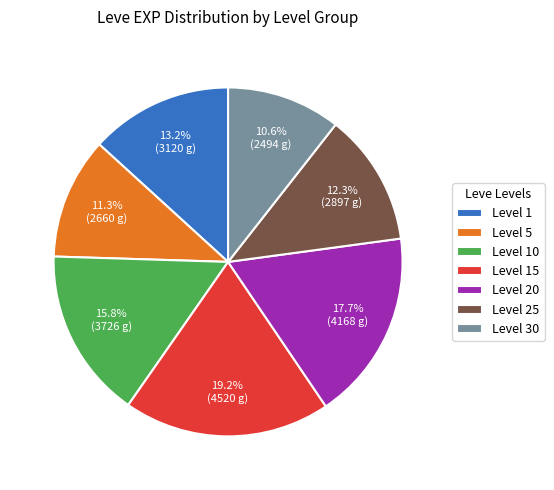

Rank the categories by value from highest to lowest.

Level 15, Level 20, Level 10, Level 1, Level 25, Level 5, Level 30